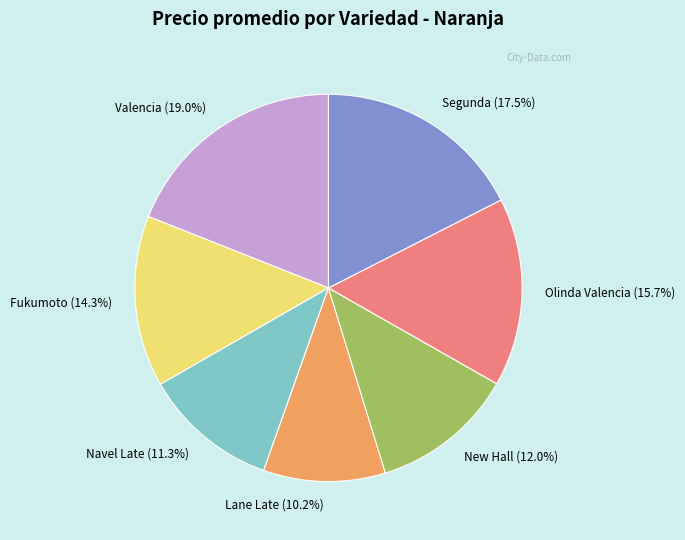

Rank the categories by value from highest to lowest.

Valencia, Segunda, Olinda Valencia, Fukumoto, New Hall, Navel Late, Lane Late